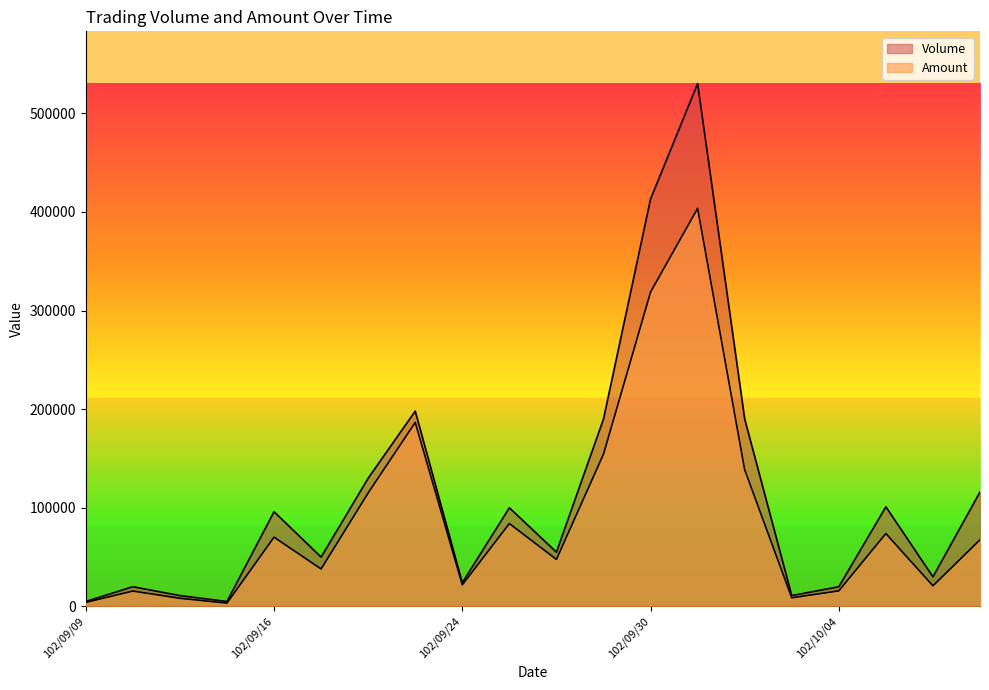

What is the sum of all Volume values?

2295000